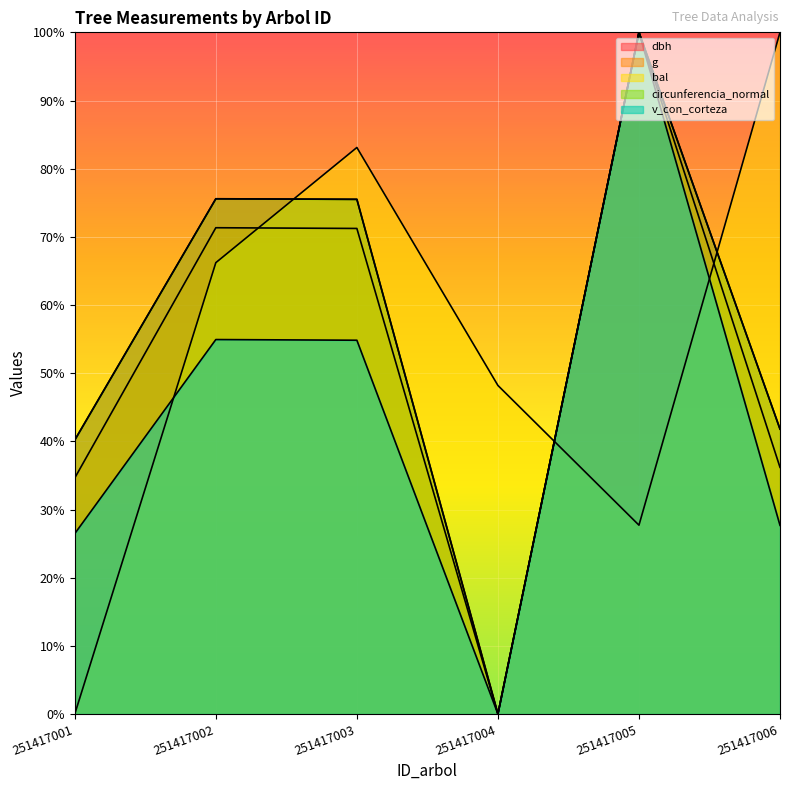

How many data points in g are above 71?

3